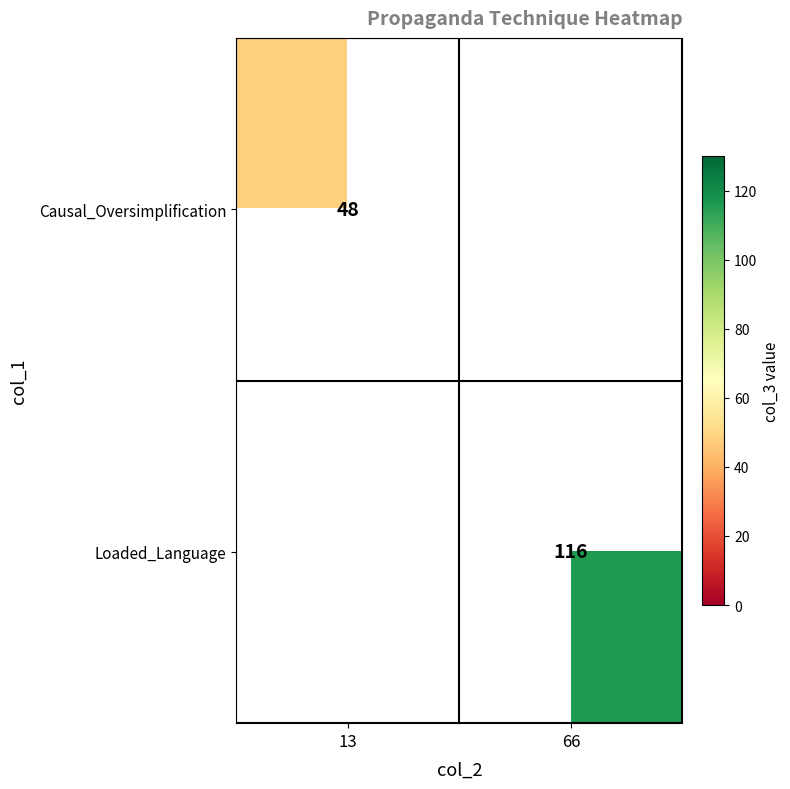

What is the greatest value displayed?

116.0